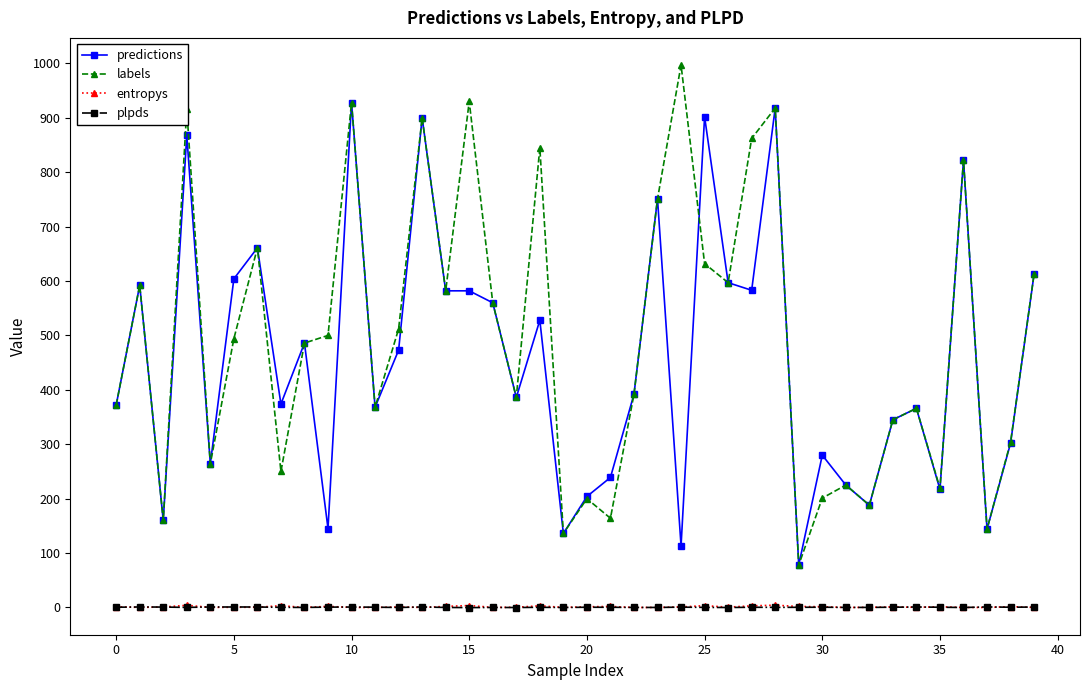

What is the value of the labels point at the 29th from the left?

918.0